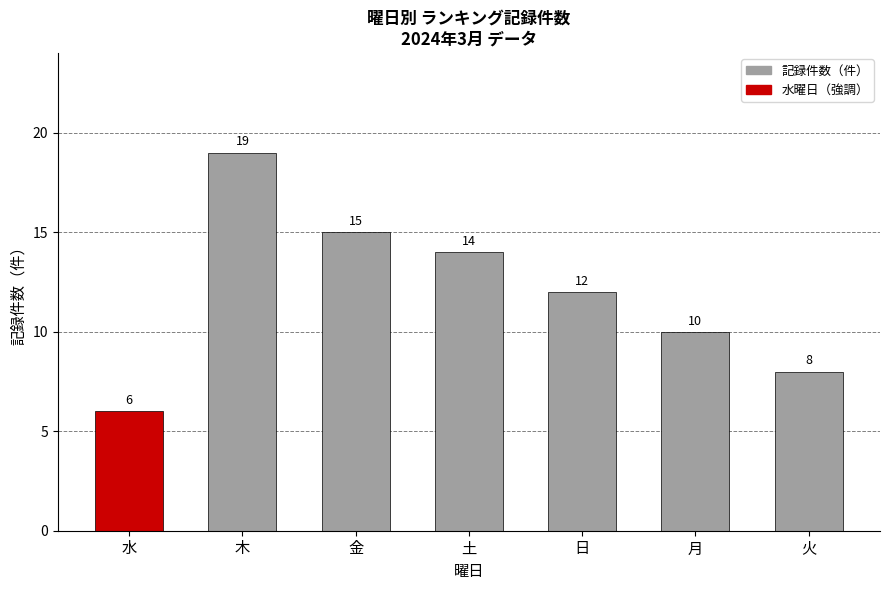

What is the change in value from 土 to 火?

-6